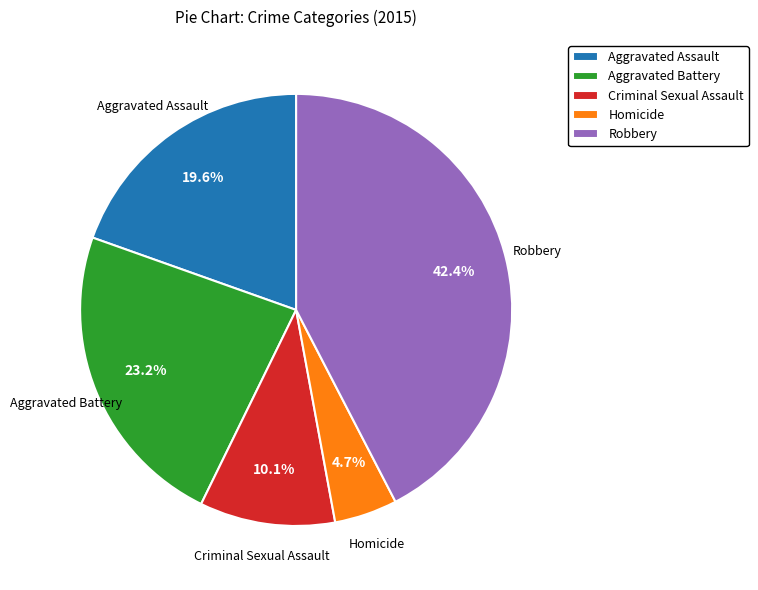

Is Homicide the majority of the pie?

No